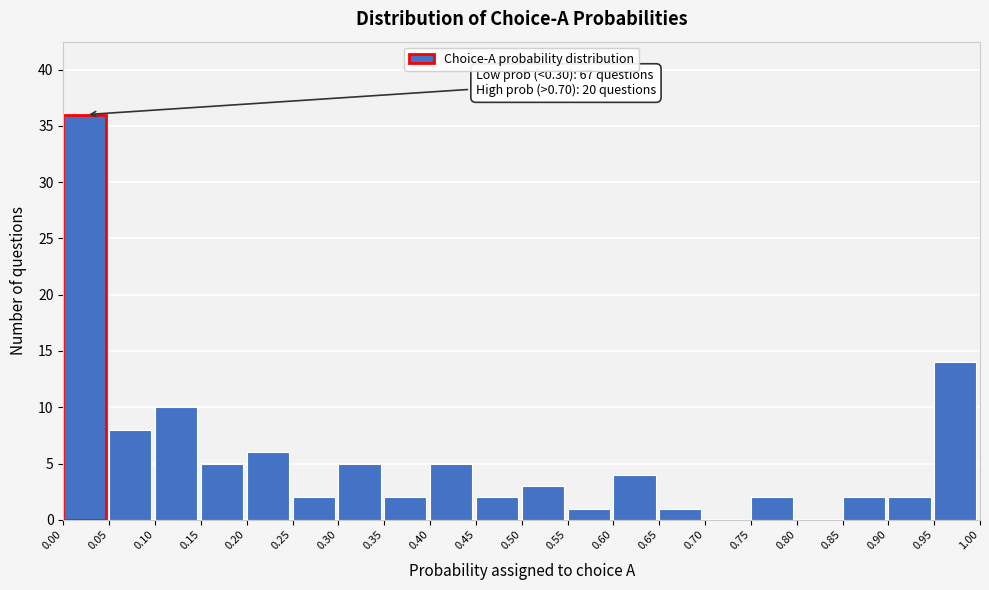

Over which range of the x-axis is the bar tallest?

0.00 to 0.05